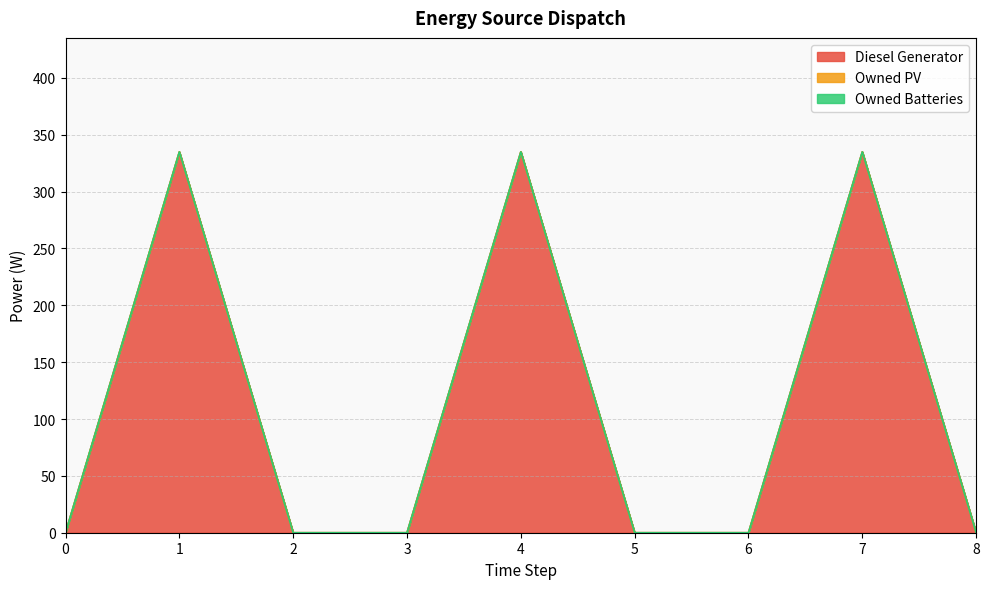

What are all the series names shown in the legend?

Diesel Generator, Owned PV, Owned Batteries